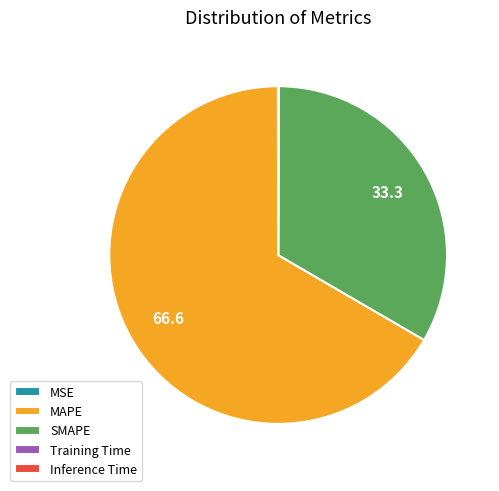

Which slice represents more than half of the pie?

MAPE